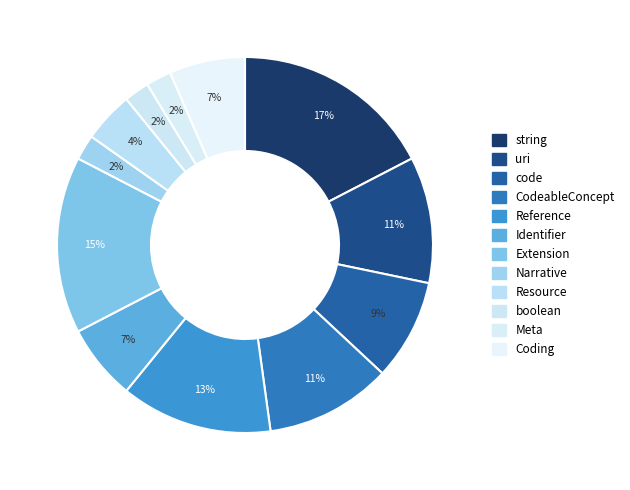

Does any single category account for the majority?

No